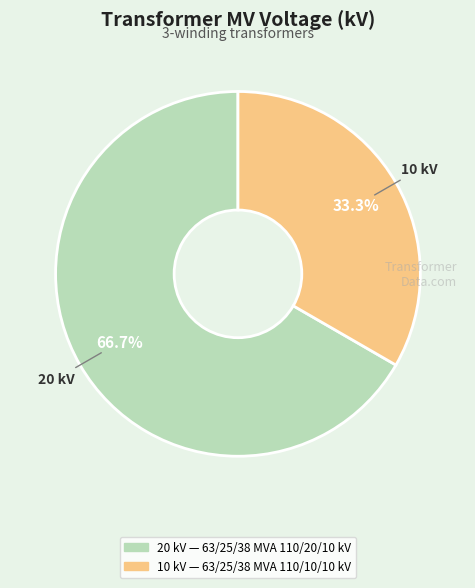

Is there a majority slice in this chart?

Yes